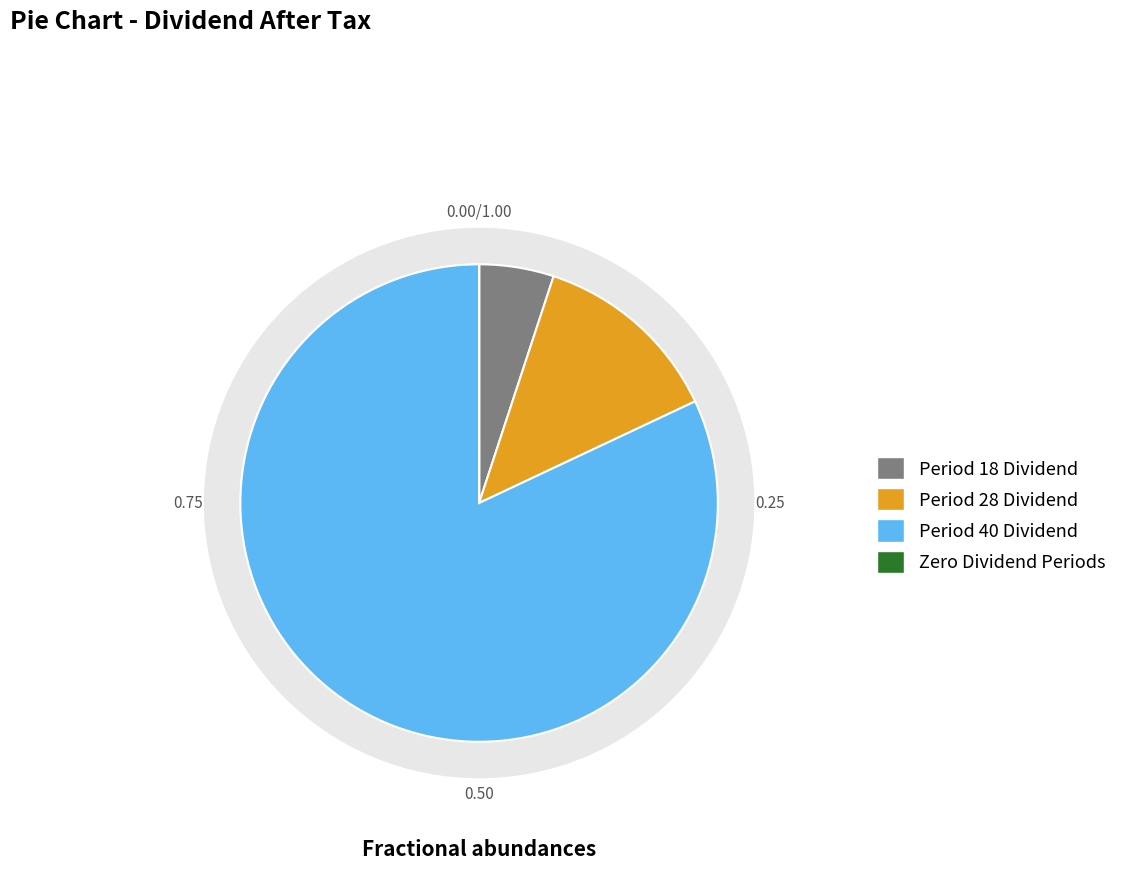

The Period 22 (DPS=0) slice represents 1% of the pie. True or false?

False